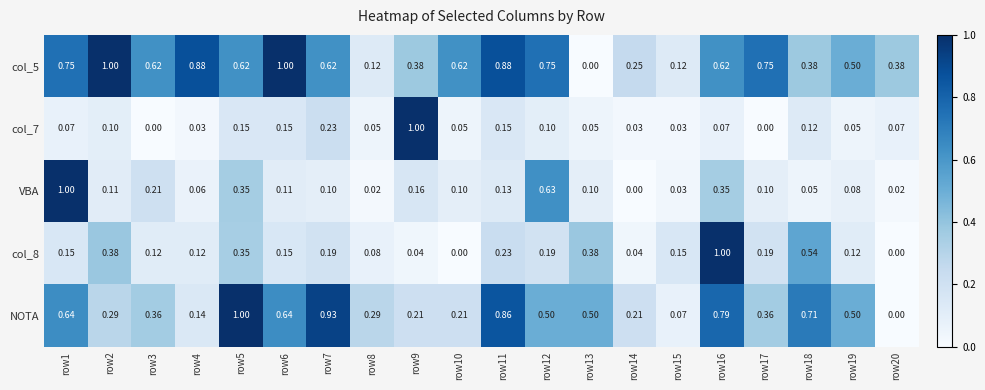

Which series changed the most between row7 and row14?

NOTA